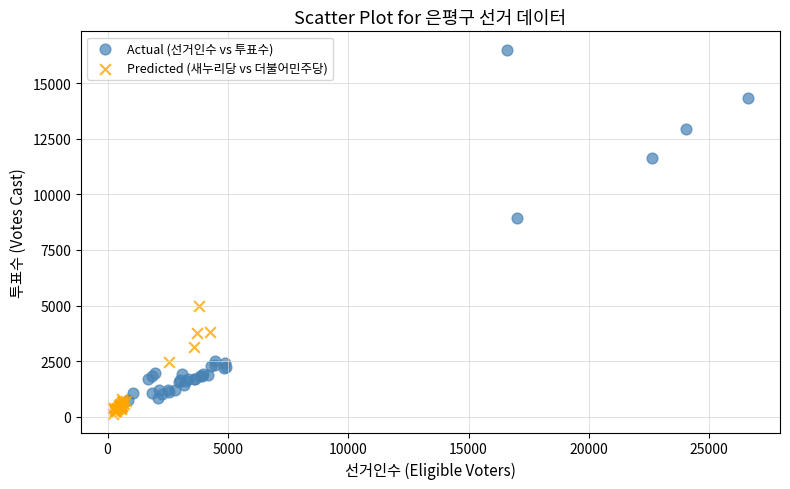

Which series contains the highest Y value?

Actual (선거인수 vs 투표수)